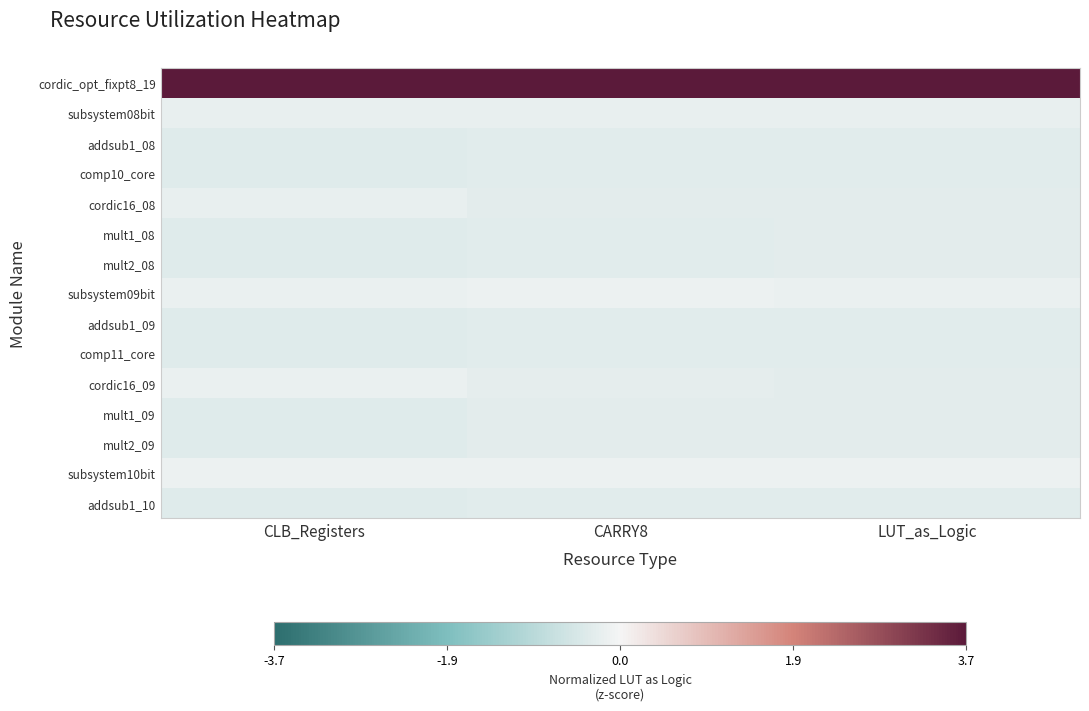

What is the spread (max minus min) of values at CARRY8?

4.1